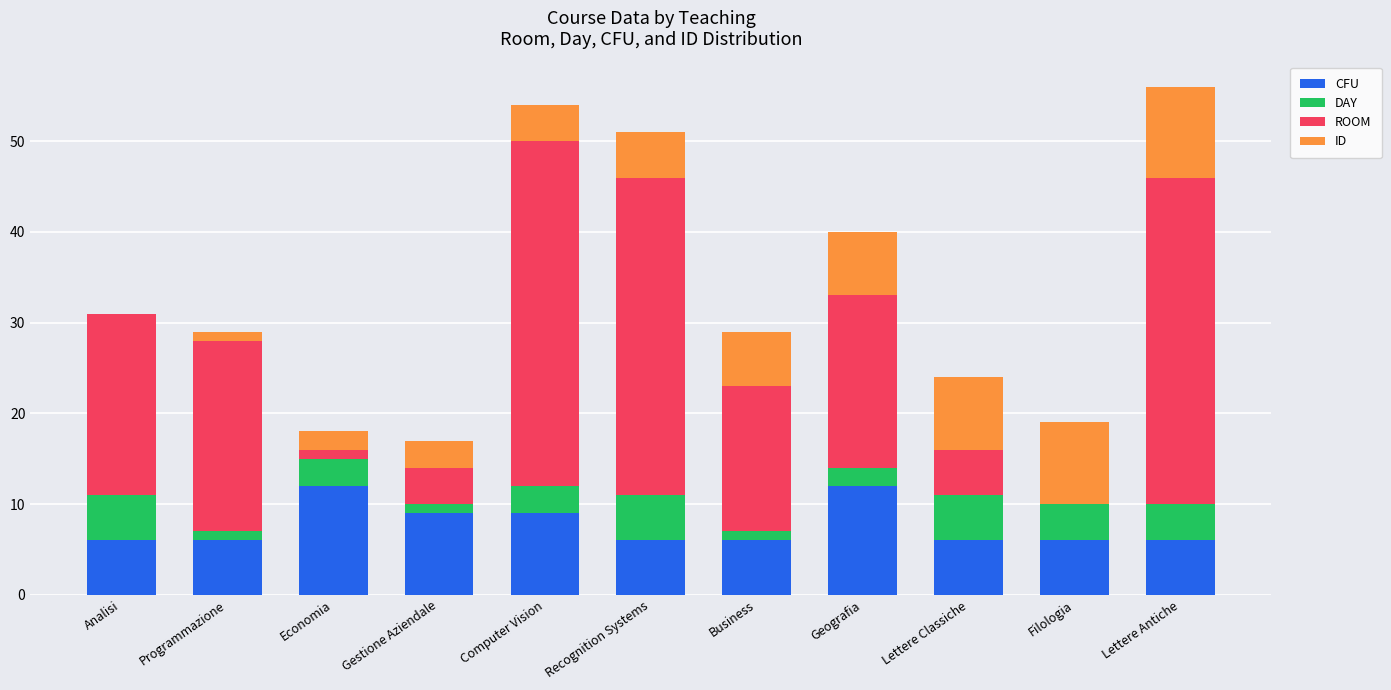

What are all the series names shown in the legend?

CFU, DAY, ROOM, ID